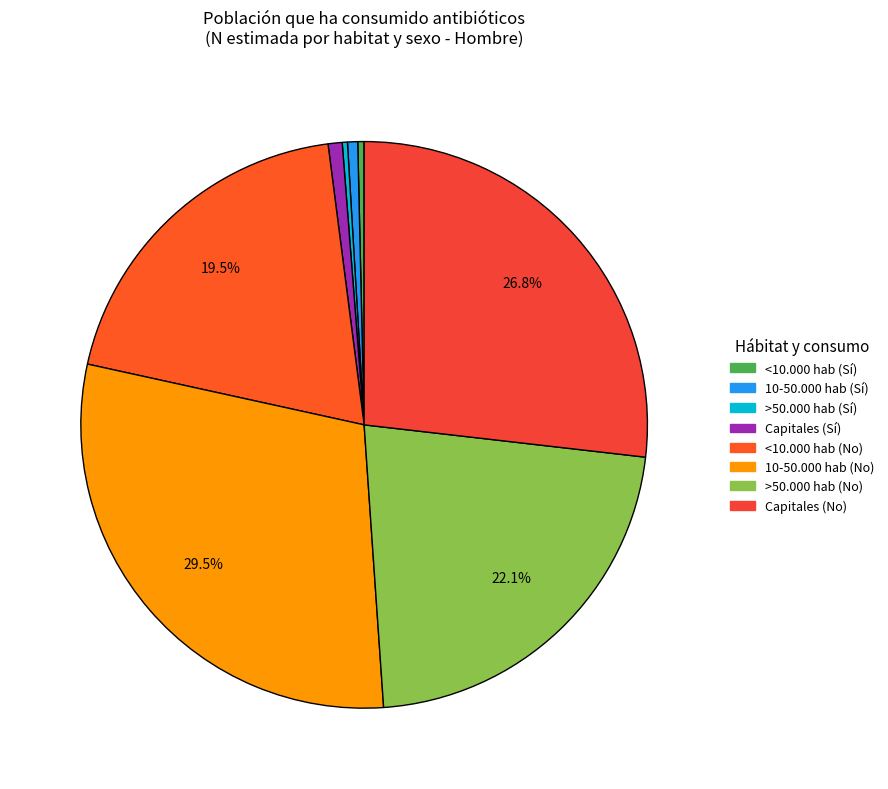

Which slice is the largest?

10-50.000 hab (No)